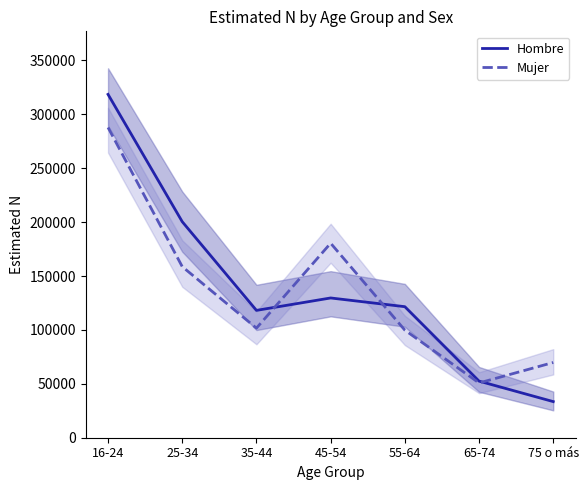

What is the label of the 6th point from the right?

25-34